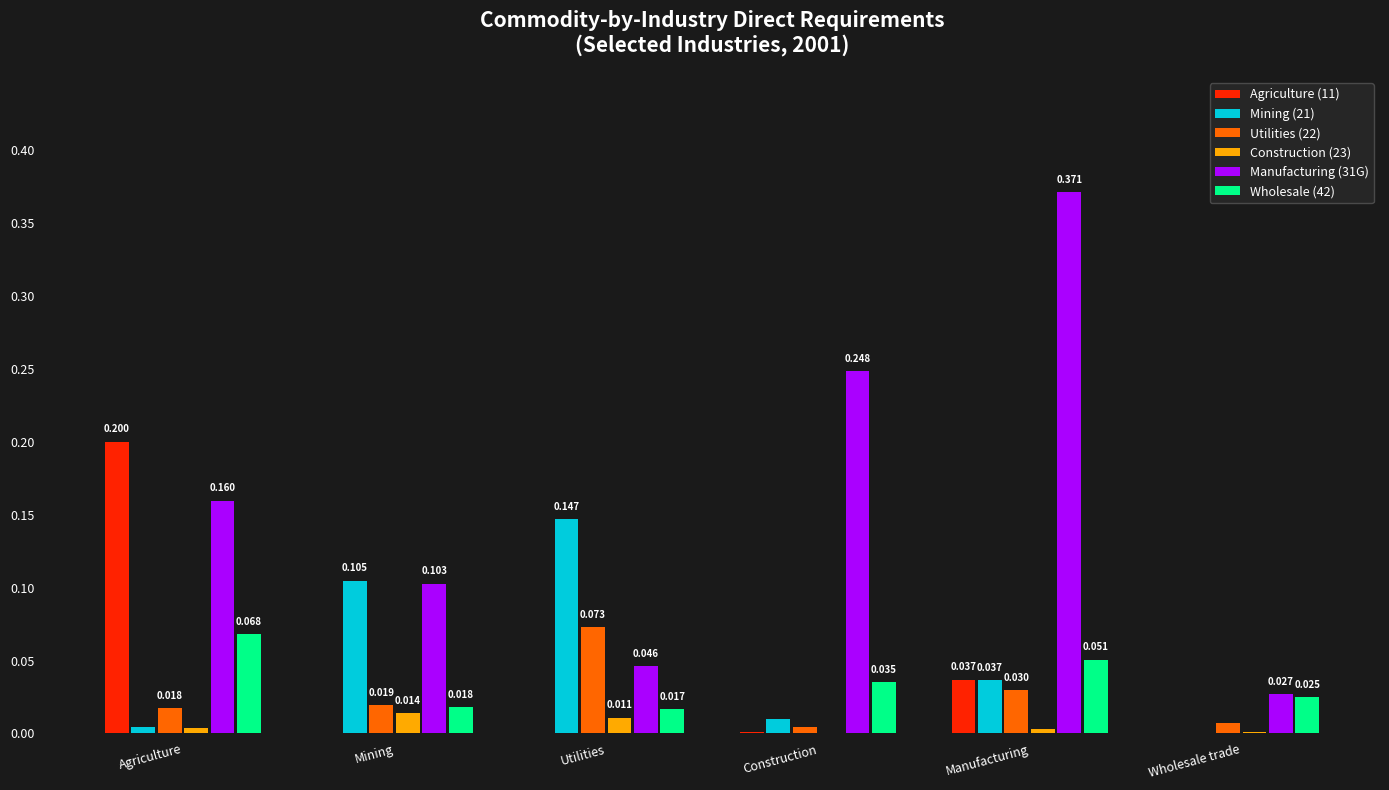

At which category is the sum across all series the highest?

Manufacturing